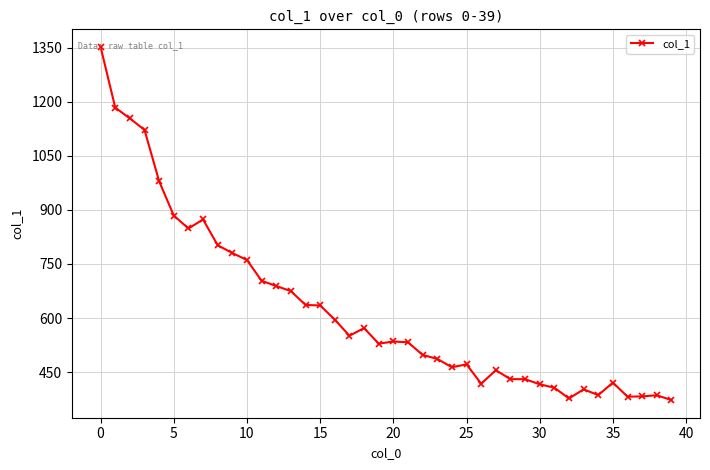

What is the difference between the second highest and minimum values?

811.7